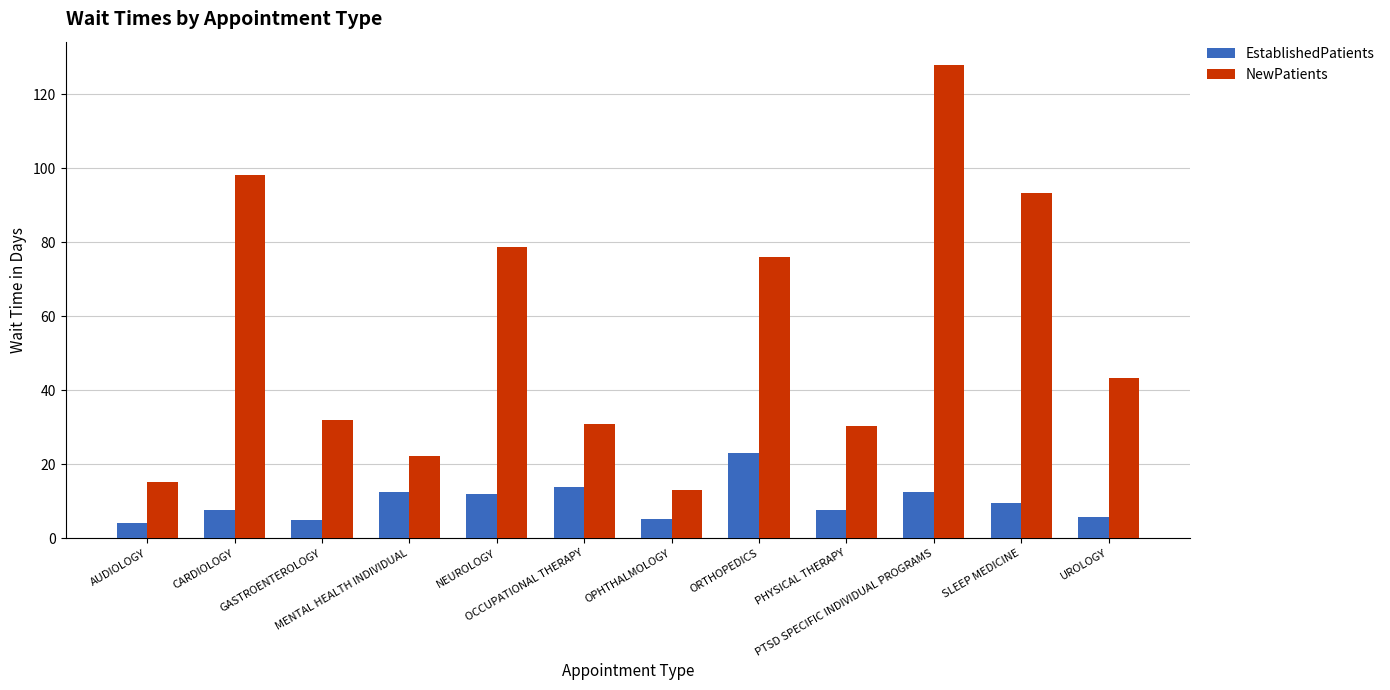

At which label does EstablishedPatients reach its peak?

ORTHOPEDICS